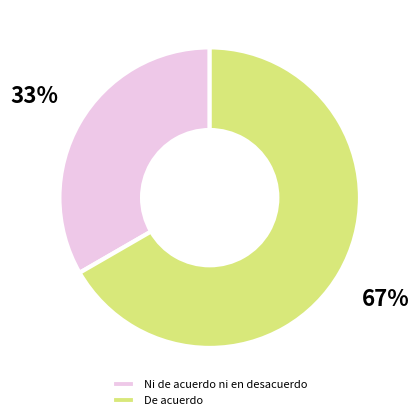

How many slices are in this pie chart?

2